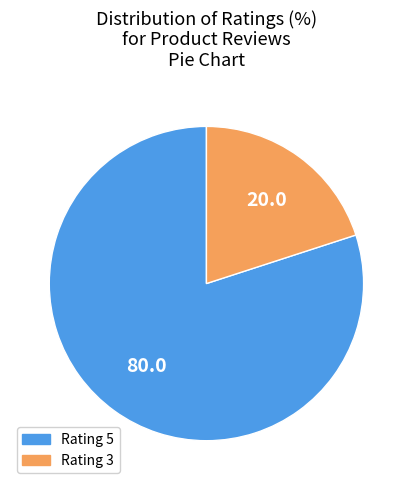

Rank the categories by value from highest to lowest.

Rating 5, Rating 3